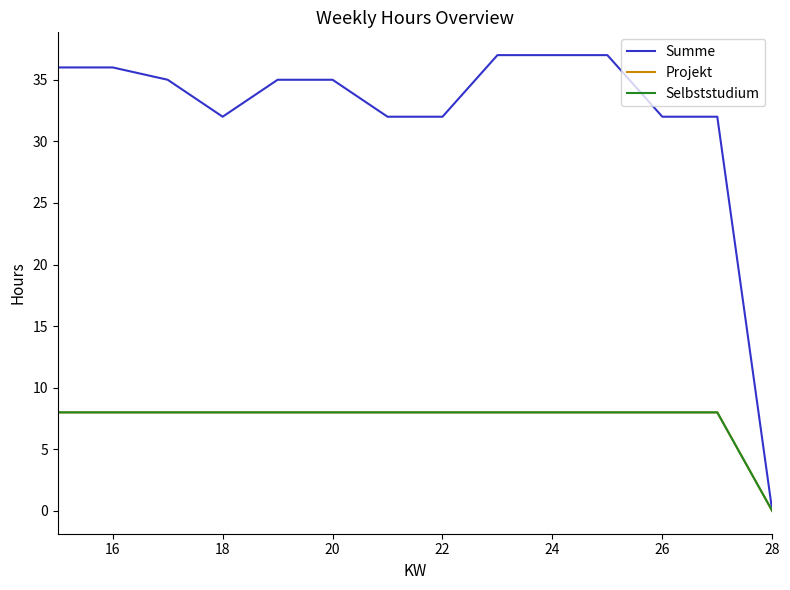

Is this an area chart (filled region under the line)?

No